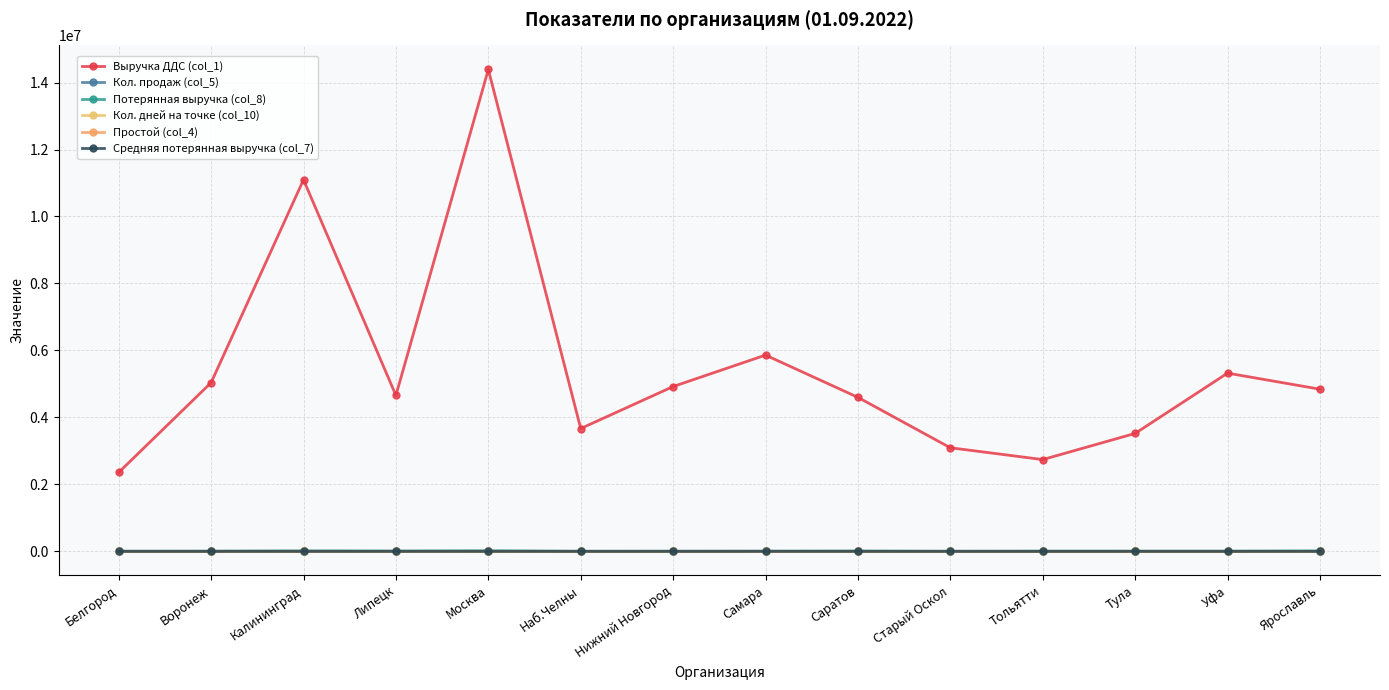

Read the Кол. дней на точке (col_10) value at Липецк.

357.0